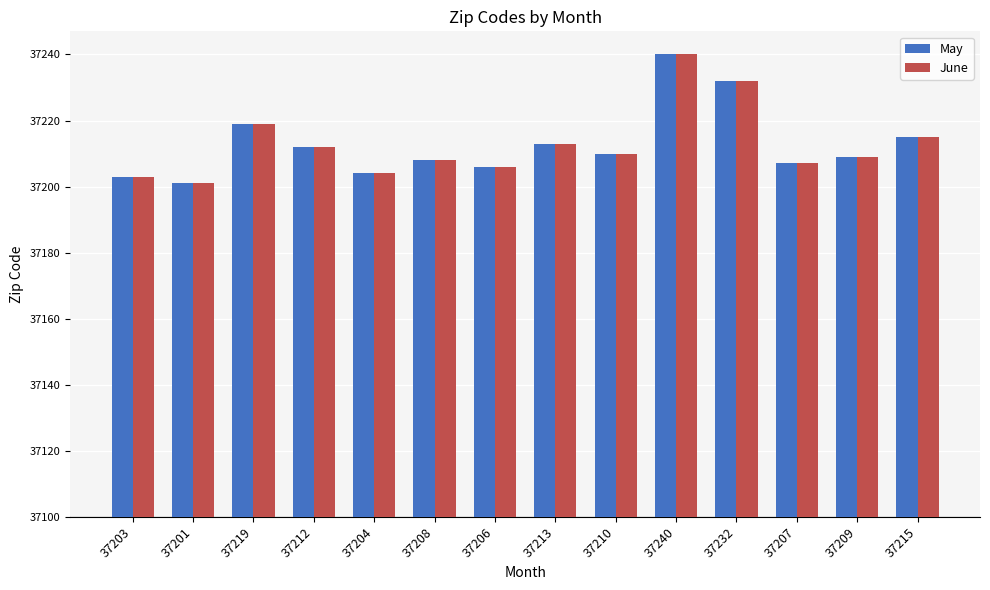

Which series has the largest total across all categories?

May